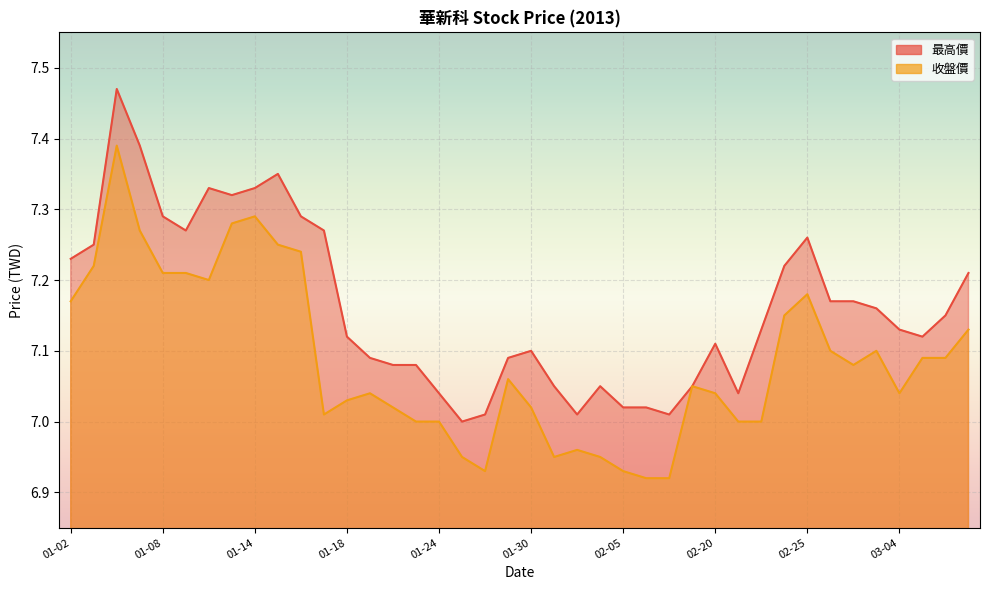

True or false: 最高價 and 收盤價 intersect in this chart.

False